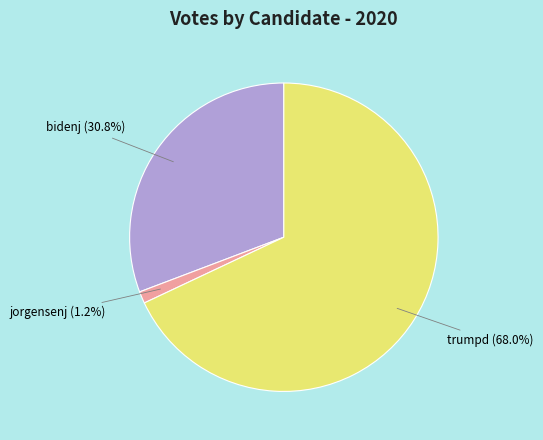

Is there a majority slice in this chart?

Yes